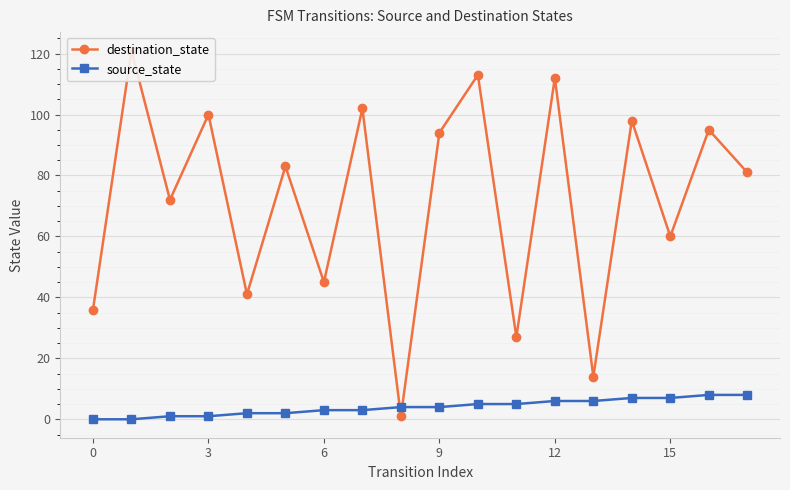

Reading left to right, transcribe all the data shown in this chart.

destination_state: 36	121	72	100	41	83	45	102	1	94	113	27	112	14	98	60	95	81
source_state: 0	0	1	1	2	2	3	3	4	4	5	5	6	6	7	7	8	8